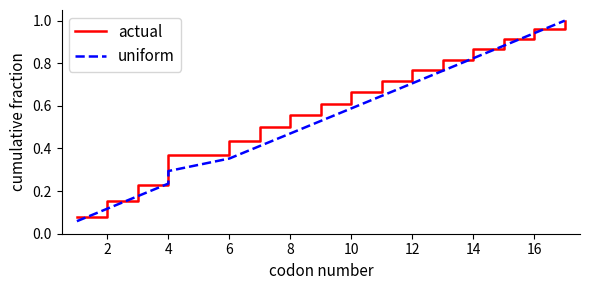

Does the chart have visible grid lines?

No